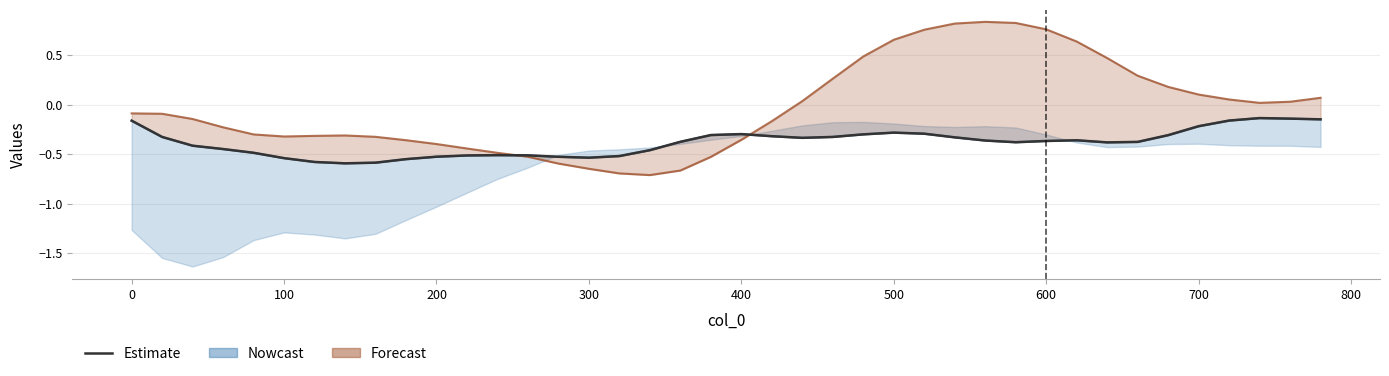

Count the number of categories in the chart.

40